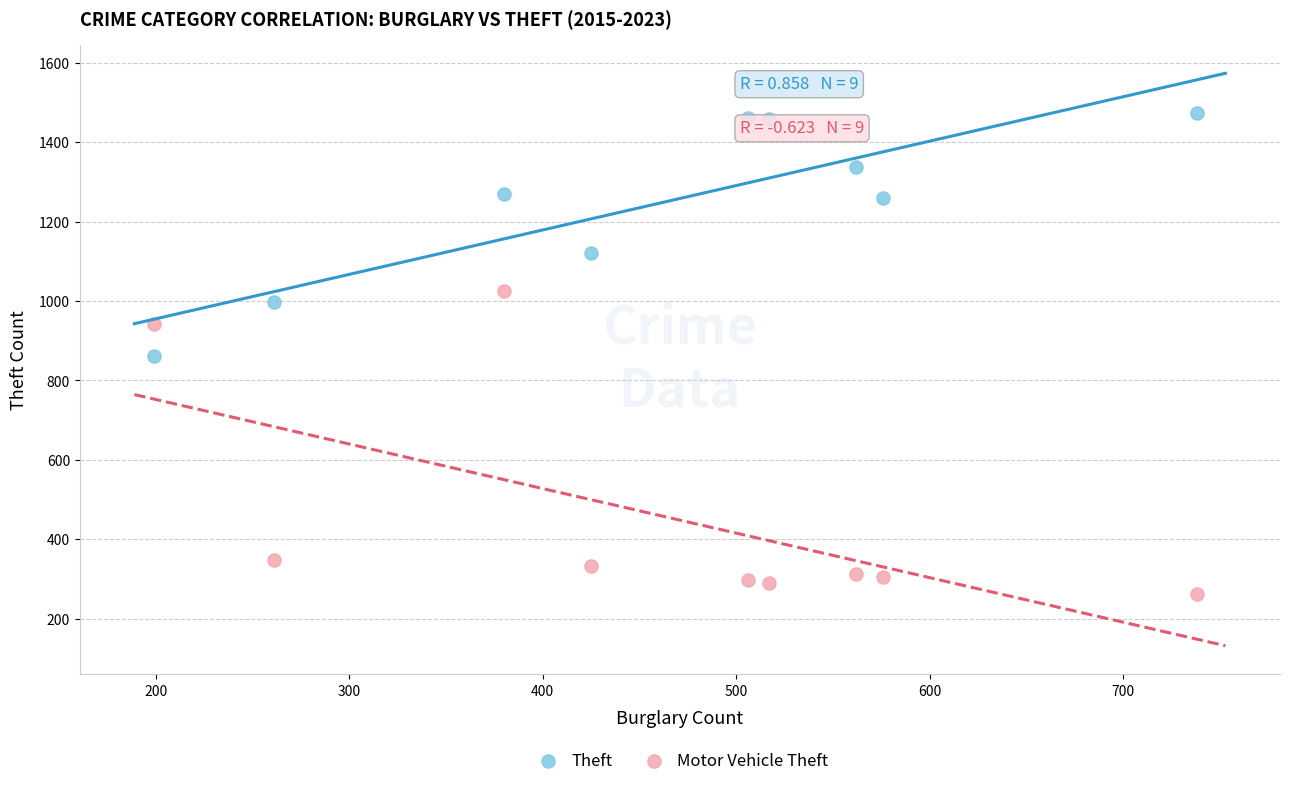

Which series has the widest spread of Y values?

Motor Vehicle Theft